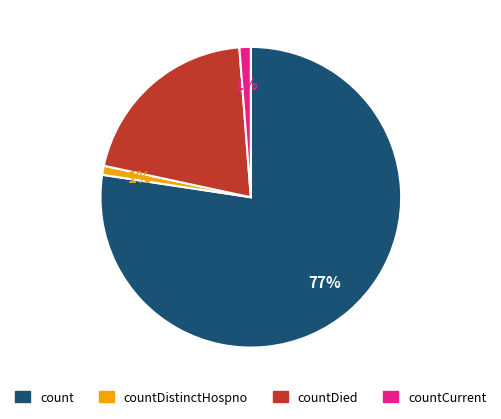

To the nearest percent, what portion does countDistinctHospno represent?

1%